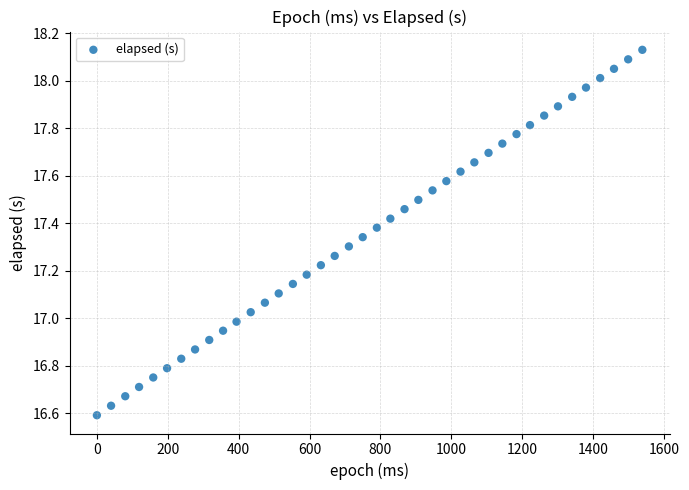

What is the range of X values (max minus min)?

1539.0